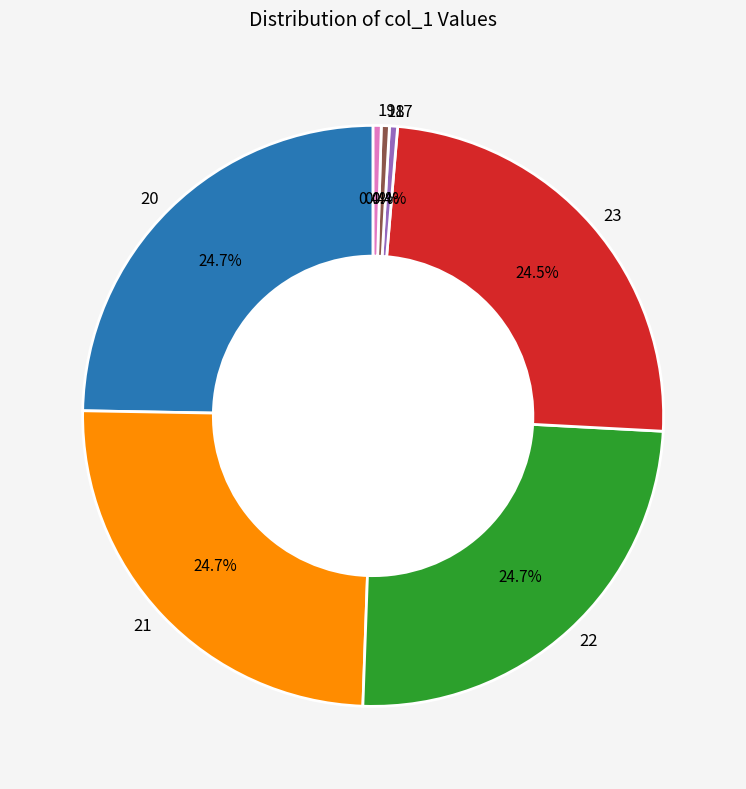

Does any single category account for the majority?

No